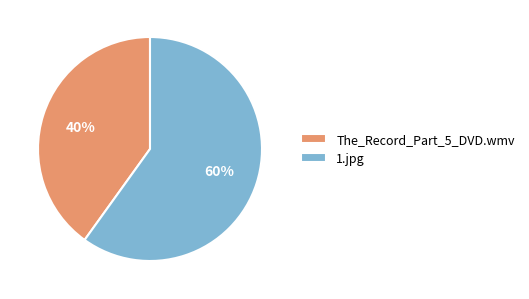

The 1.jpg slice represents 52% of the pie. True or false?

False